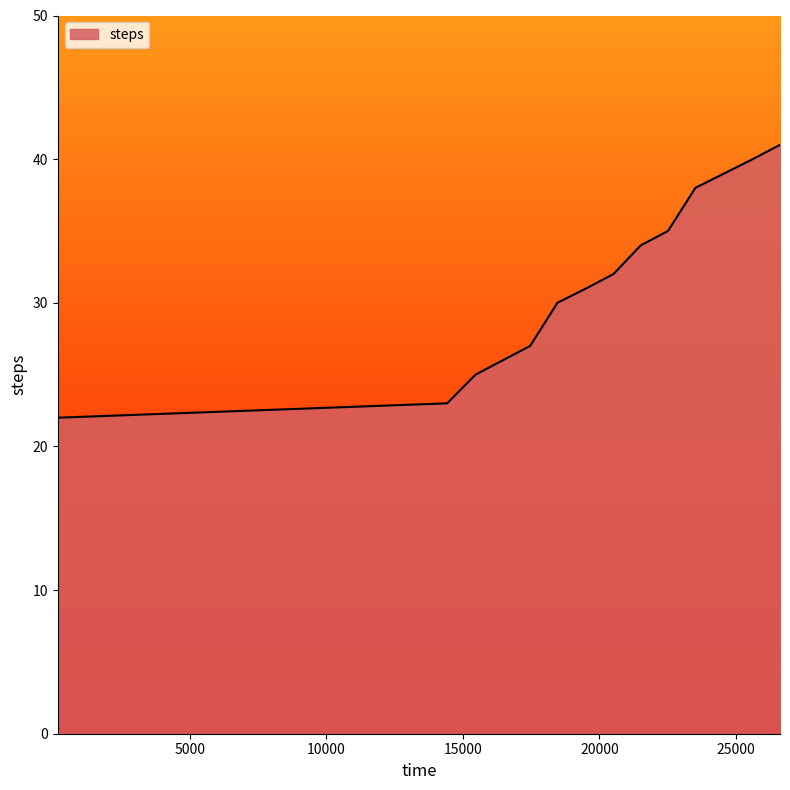

What is the smallest value displayed?

22